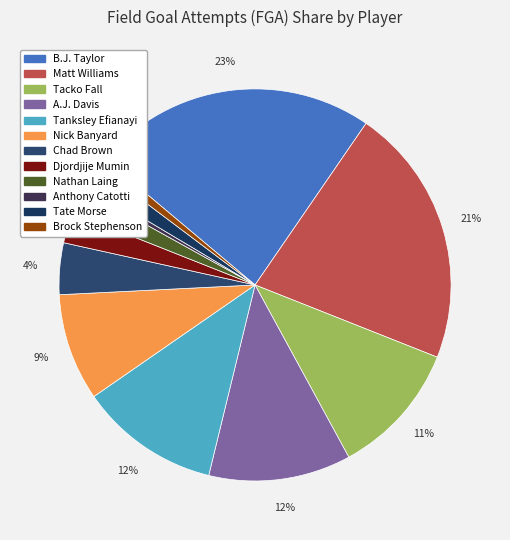

How many slices are in this pie chart?

12